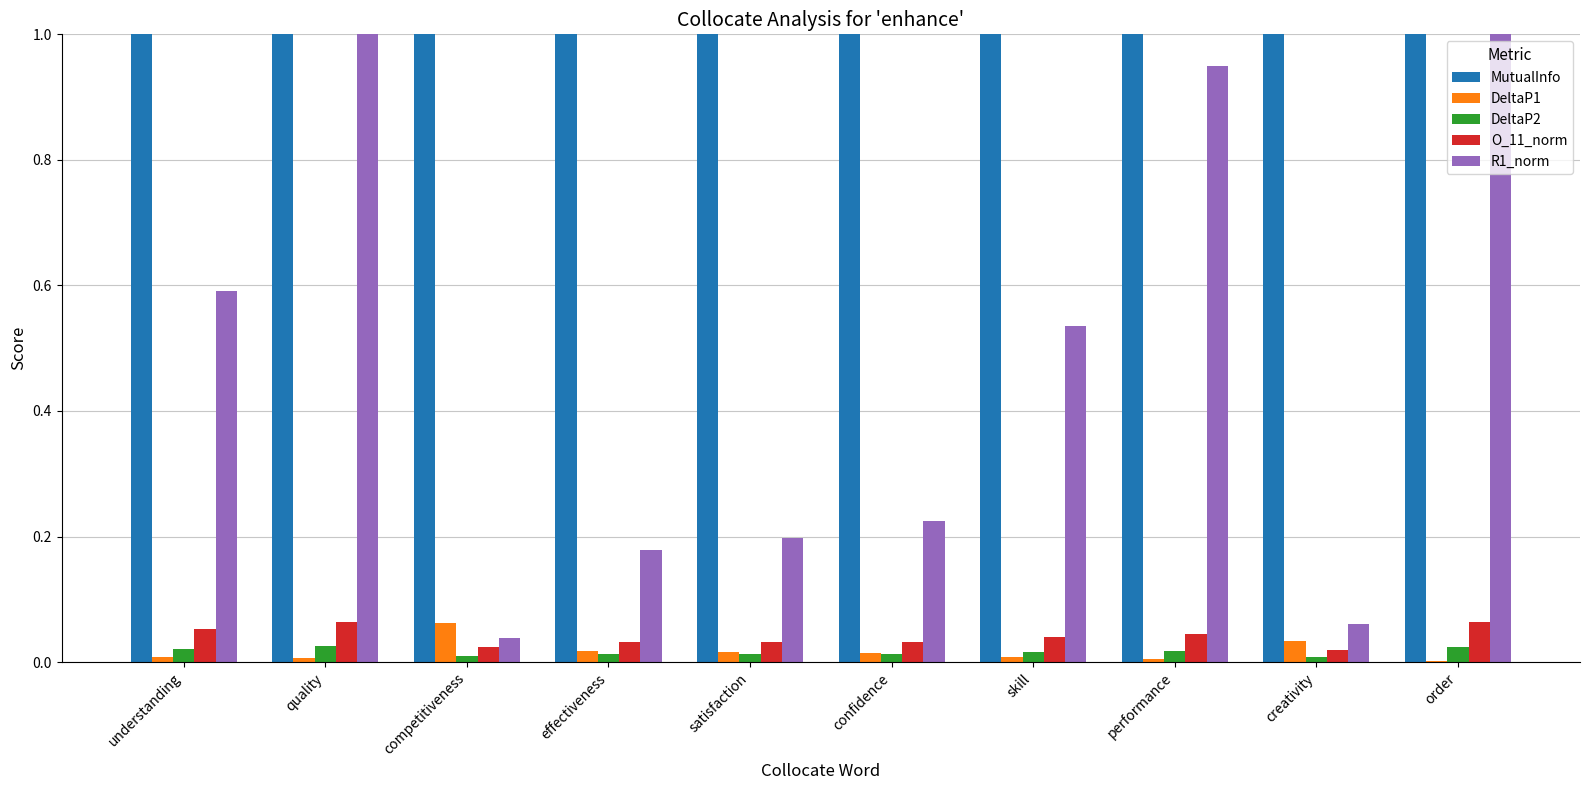

At which category is the sum across all series the highest?

order